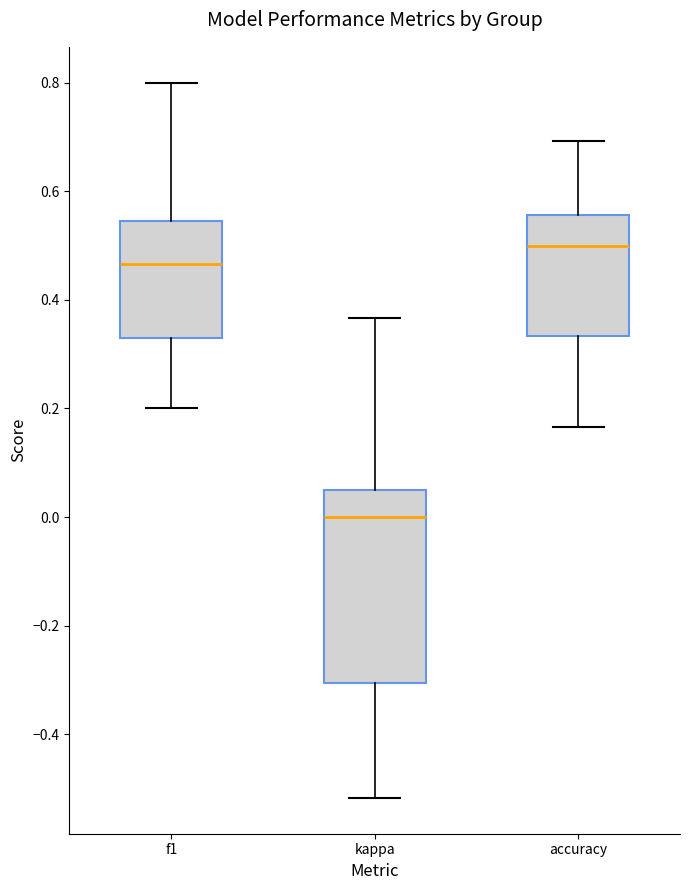

Reading left to right, transcribe this box plot: for each box, give where its median line is, the range the box spans, and where its two whiskers end, as read against the y-axis. The values are not printed on the chart, so give them approximately, as read against the axis.

f1: median 0.46, box 0.32 to 0.54, whiskers 0.20 to 0.80
kappa: median 0.00, box -0.30 to 0.04, whiskers -0.52 to 0.36
accuracy: median 0.50, box 0.34 to 0.56, whiskers 0.16 to 0.70